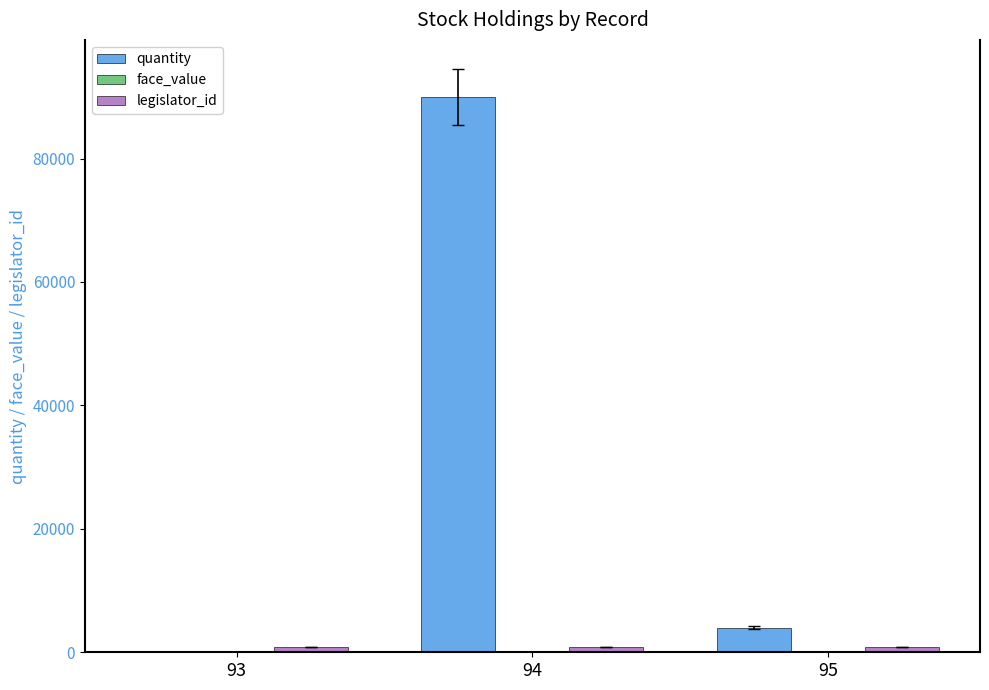

What is the sum of all quantity values?

94071.0